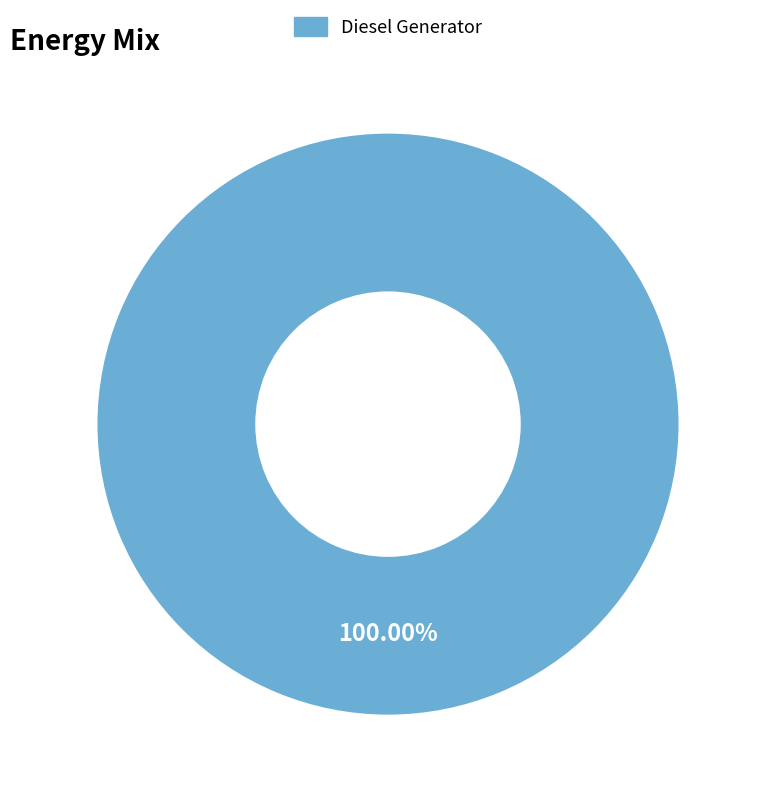

Rank the categories by value from highest to lowest.

Diesel Generator